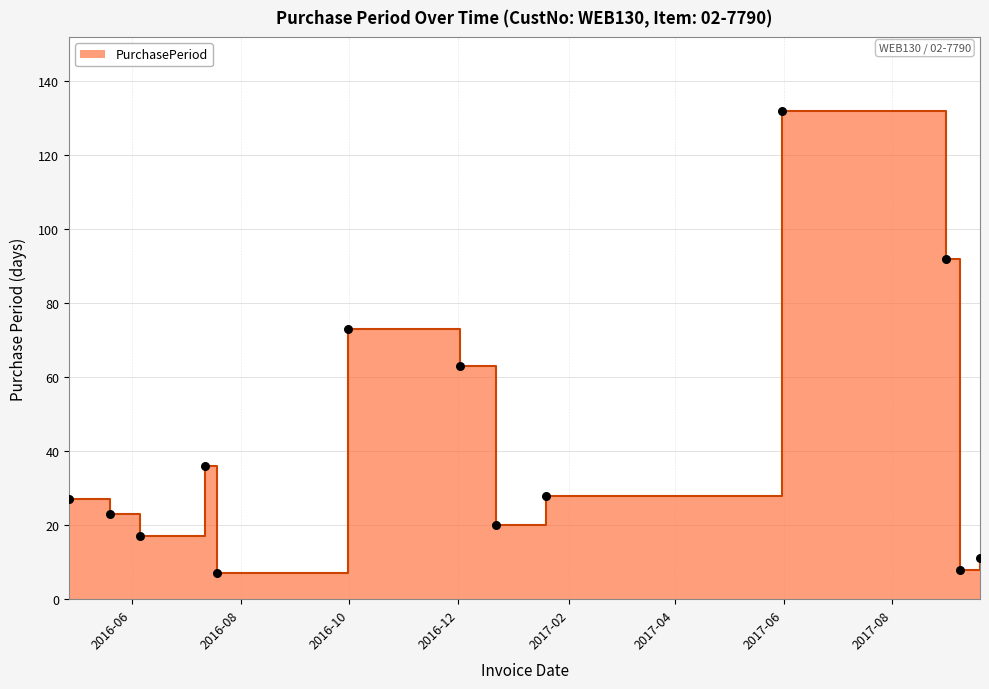

Between 2017-01-19 and 2016-05-20, which is larger?

2017-01-19